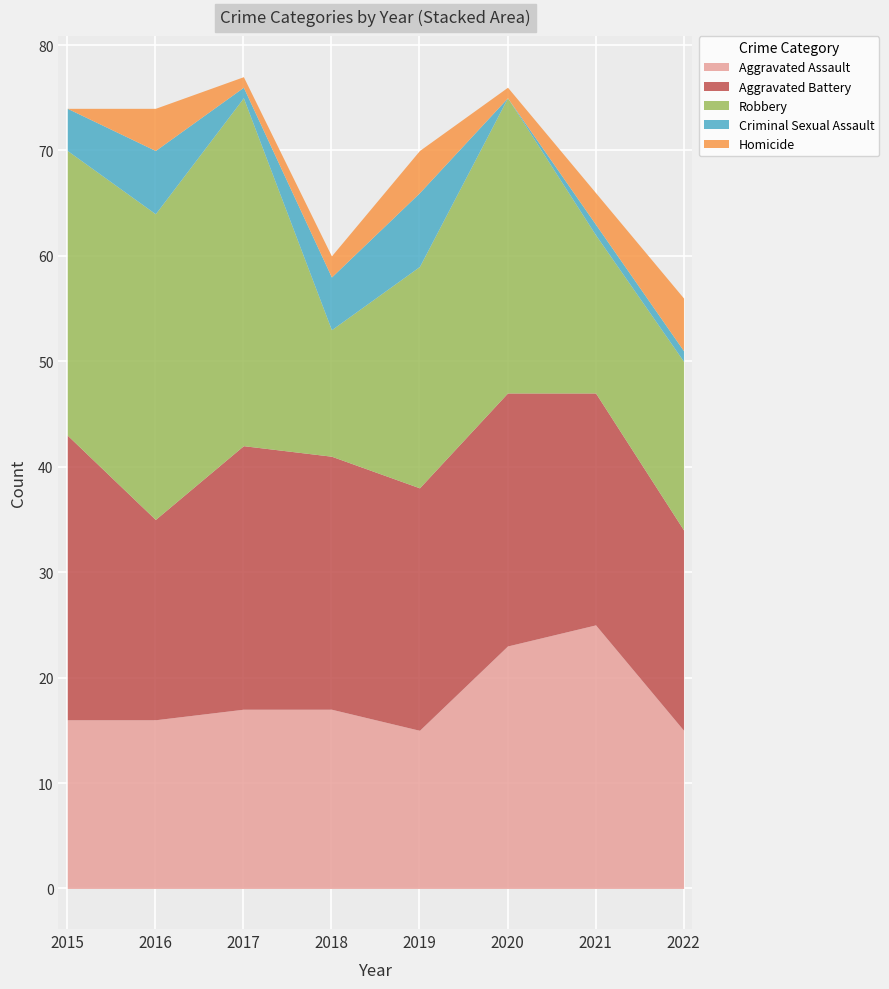

Which series has the widest spread of values?

Robbery